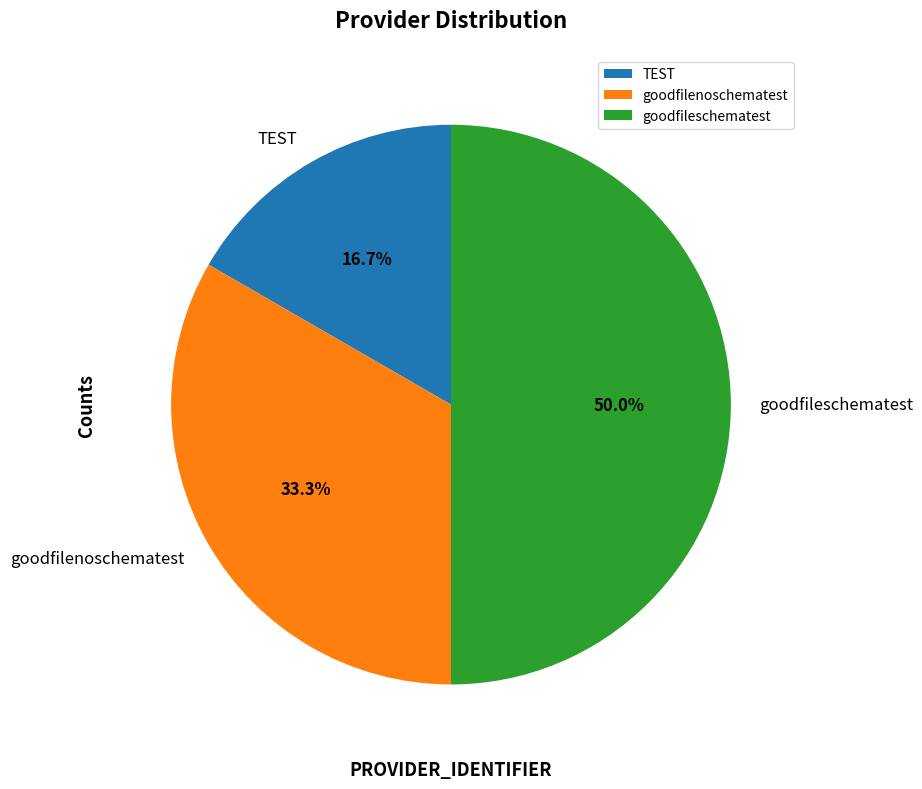

Which category has the smallest portion of the pie?

TEST